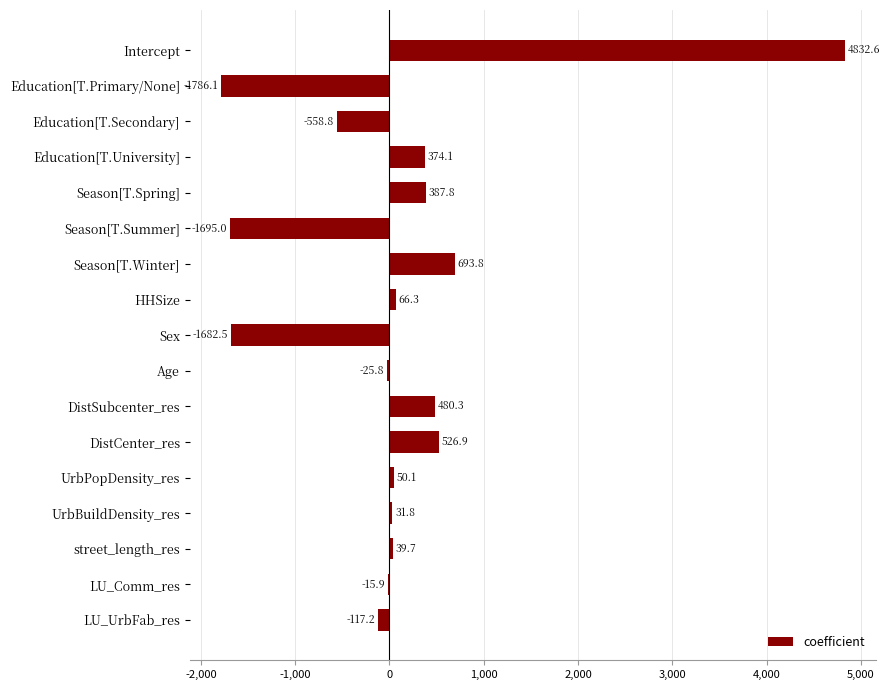

Where is the data nearest to the value 1523?

Season[T.Winter]